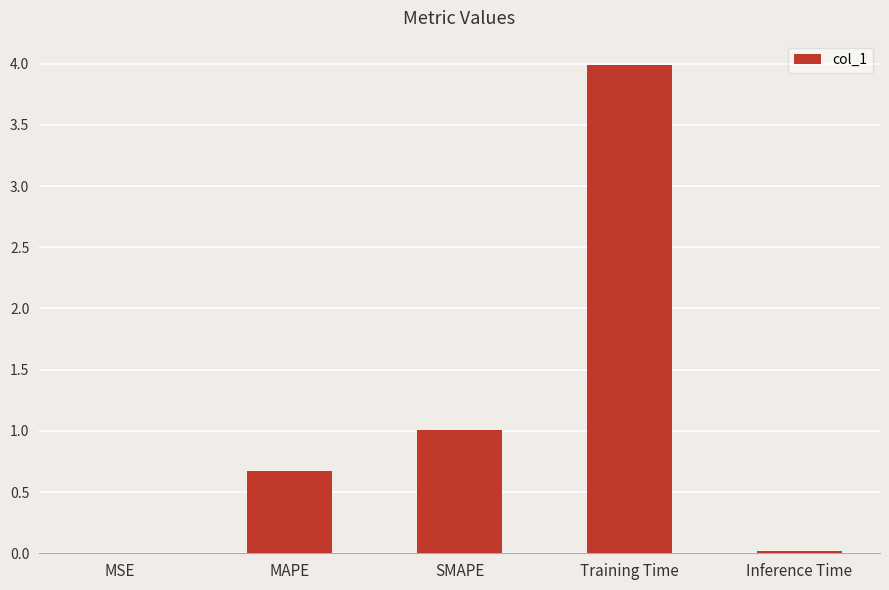

Which category has the highest value across all series?

Training Time